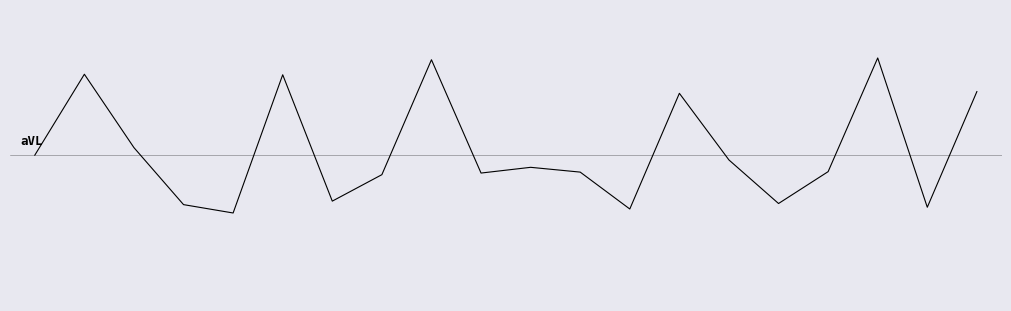

Is this an area chart (filled region under the line)?

No